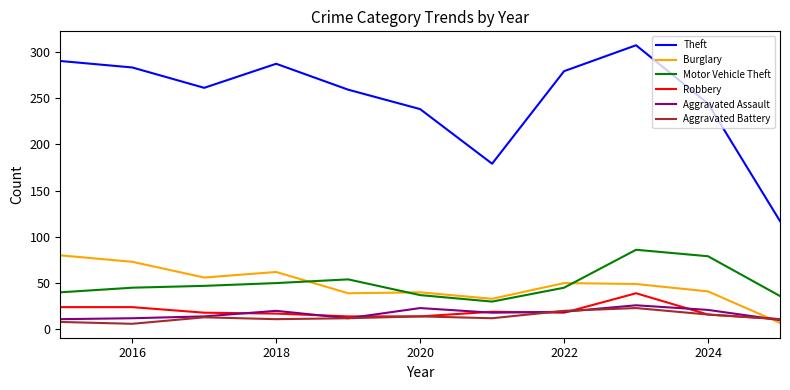

True or false: Robbery has more than 0 interior local peaks.

True